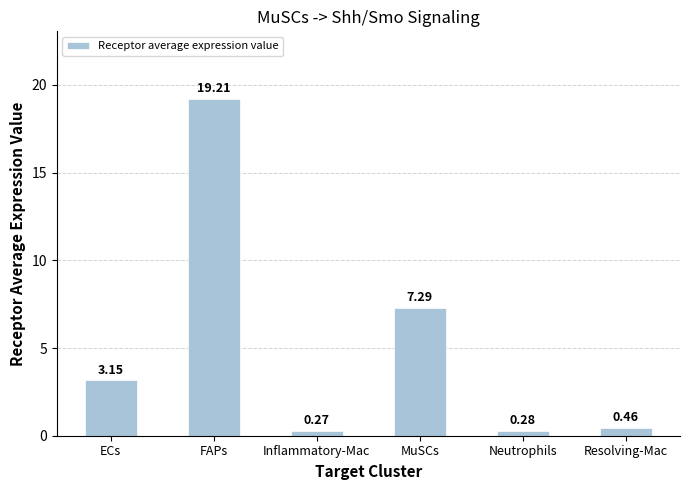

Where is the data nearest to the value 9?

MuSCs